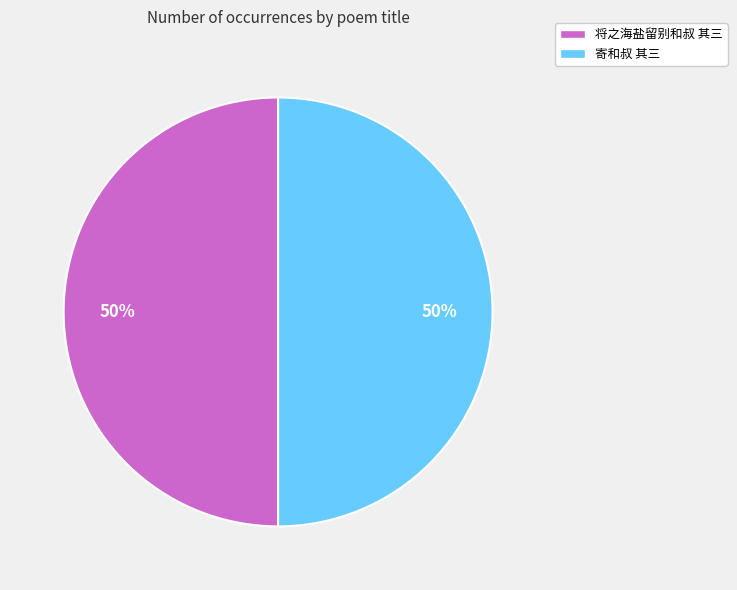

What is the ratio of the value at 将之海盐留别和叔 其三 to the value at 寄和叔 其三?

1.0